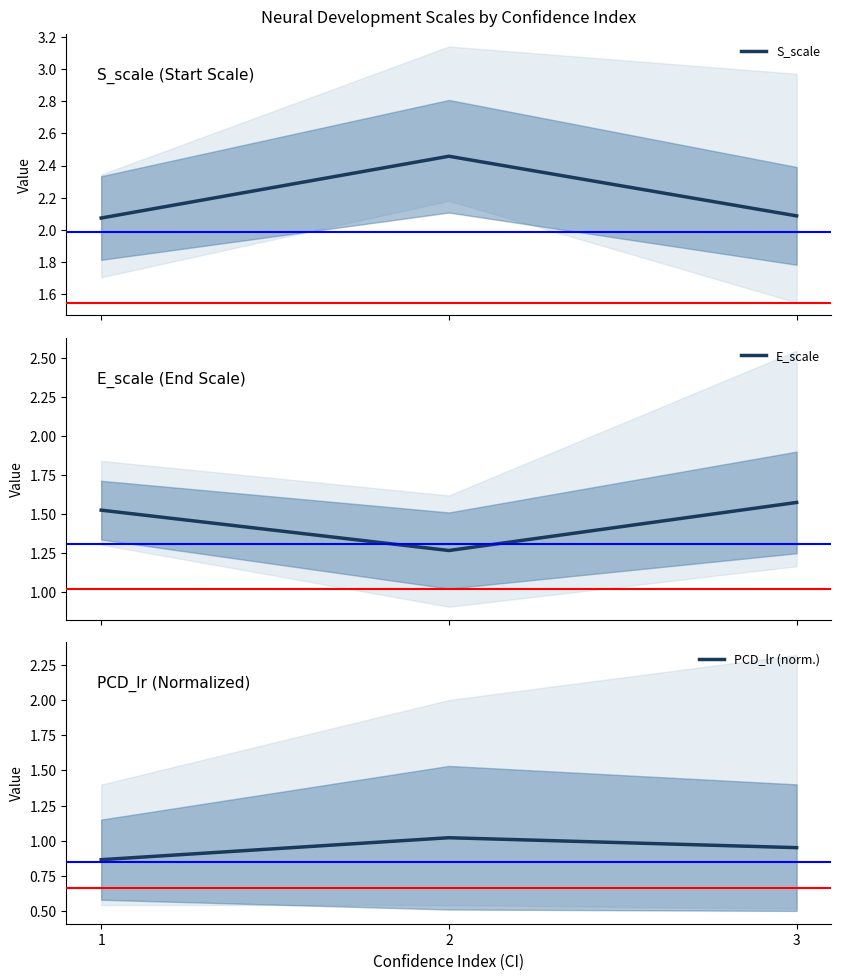

Reading right to left, extract all data points from this chart.

S_scale: 2.1	2.5	2.1
E_scale: 1.6	1.3	1.5
PCD_lr (norm.): 1.0	1.0	0.9